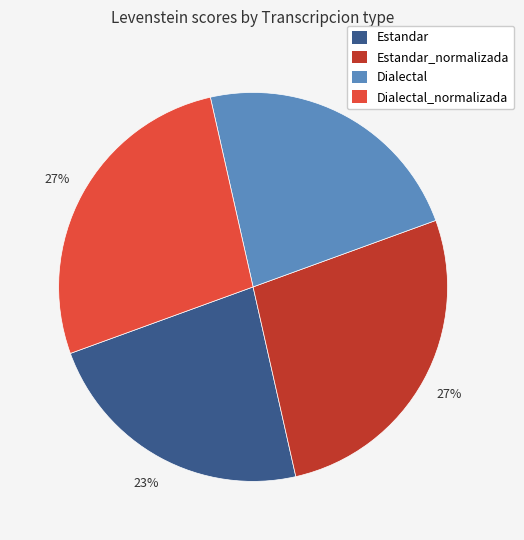

To the nearest percent, what is the difference between the largest and smallest slice percentages?

4%